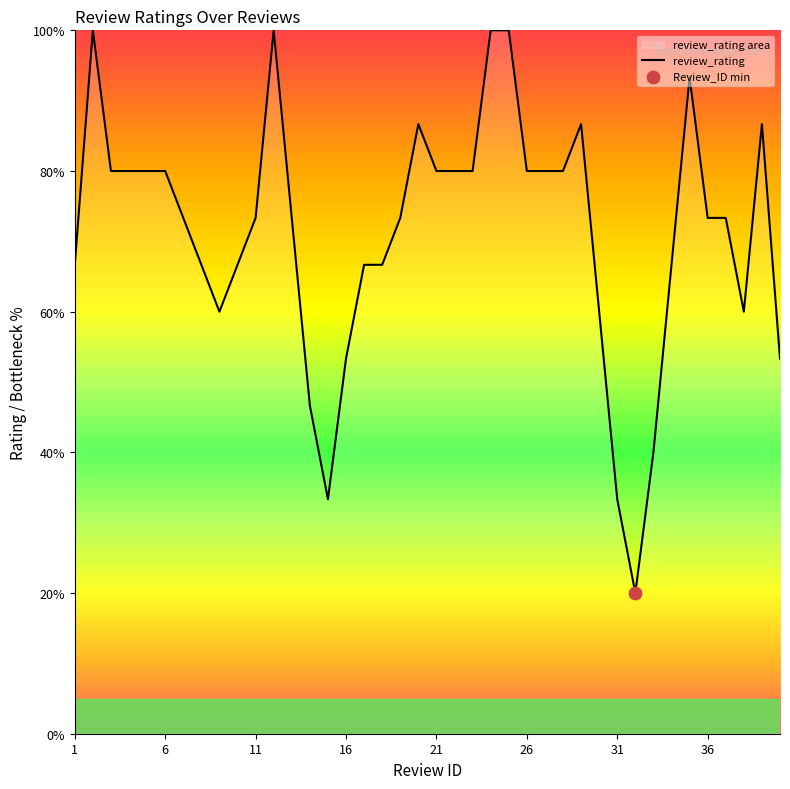

Between 11 and 16, which is larger?

11